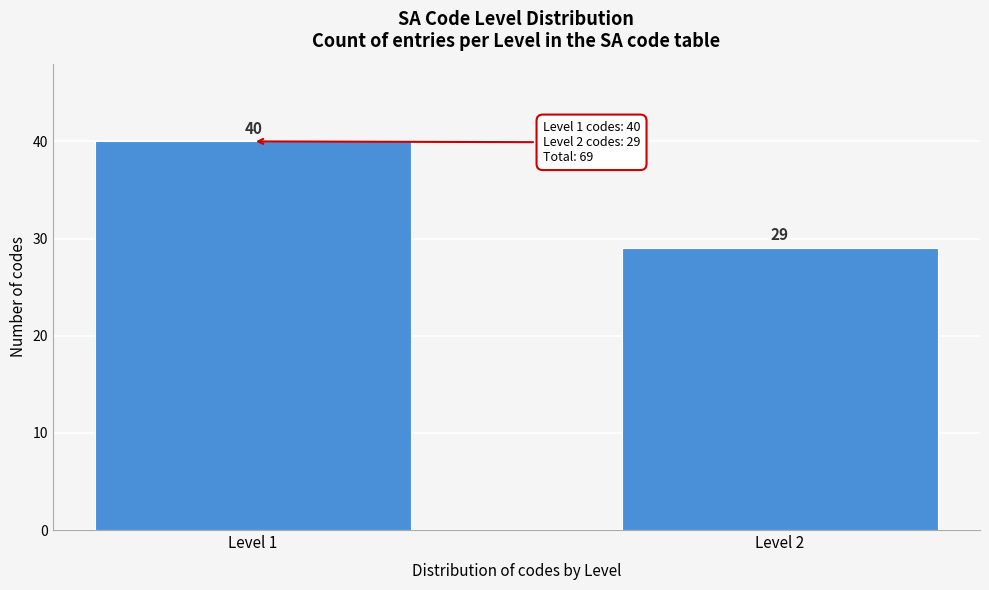

Reading left to right, extract all data points from this chart.

40	29